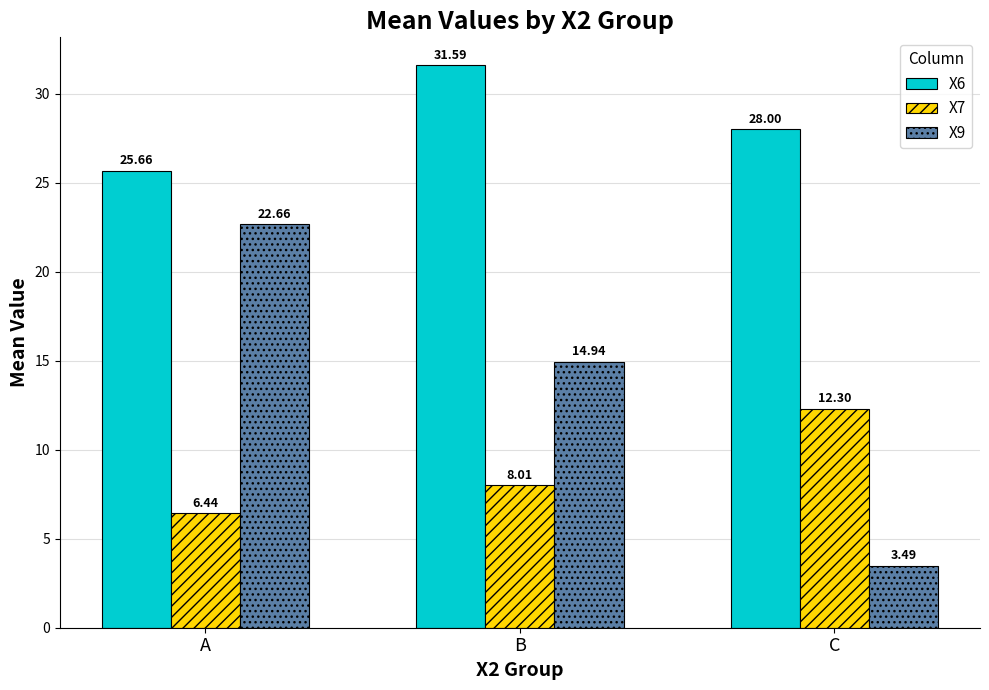

How many bars are there in total?

9